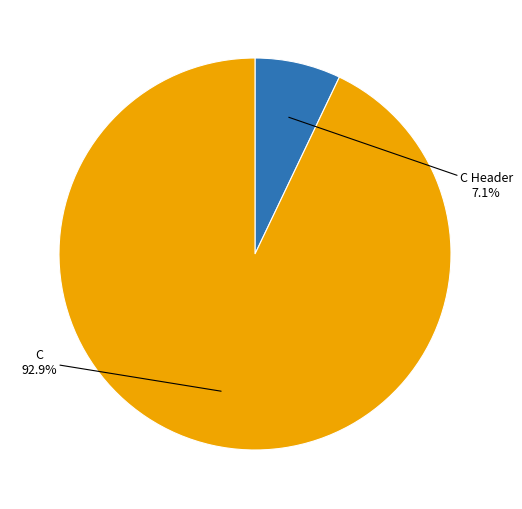

Which slice is the largest?

C